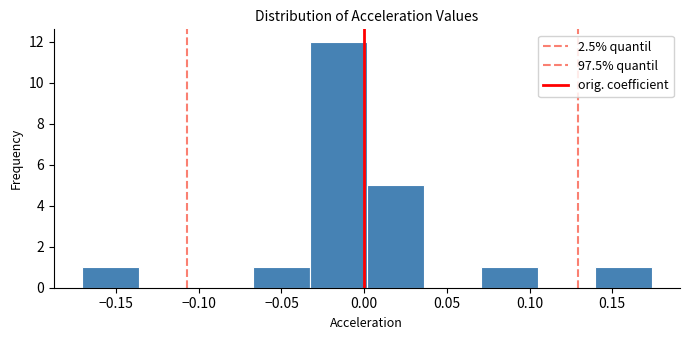

Over which range of the x-axis is the bar tallest?

-0.035 to 0.000